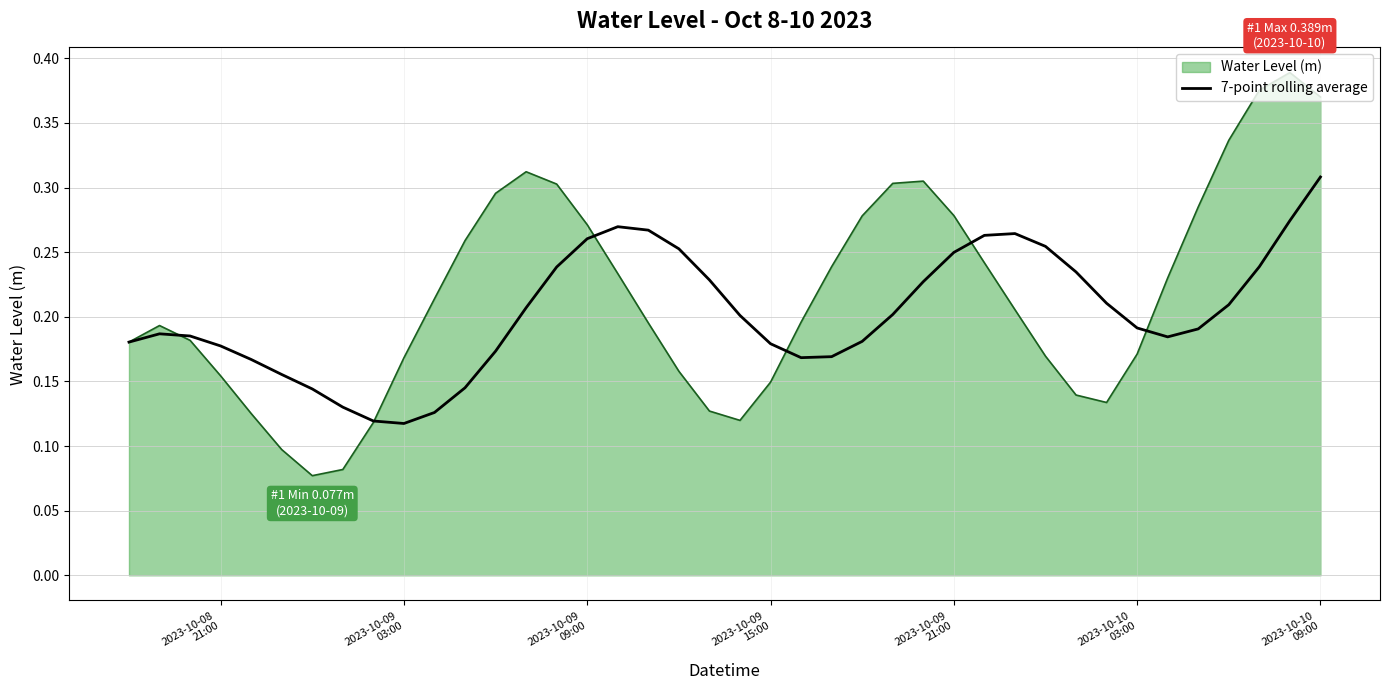

Which series has the widest spread of values?

Water Level (m)